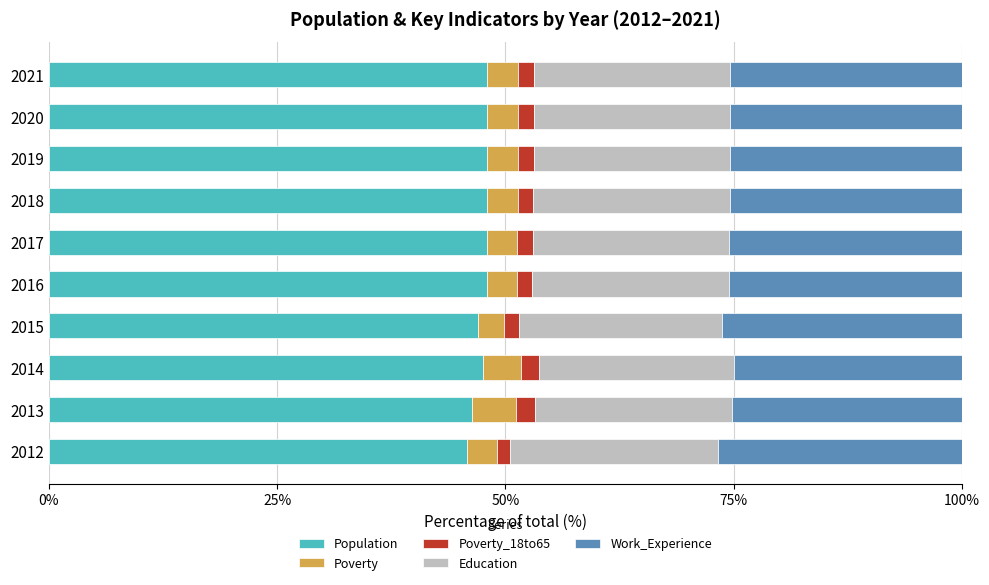

True or false: Population has a value of 77.1 at 2021.

False